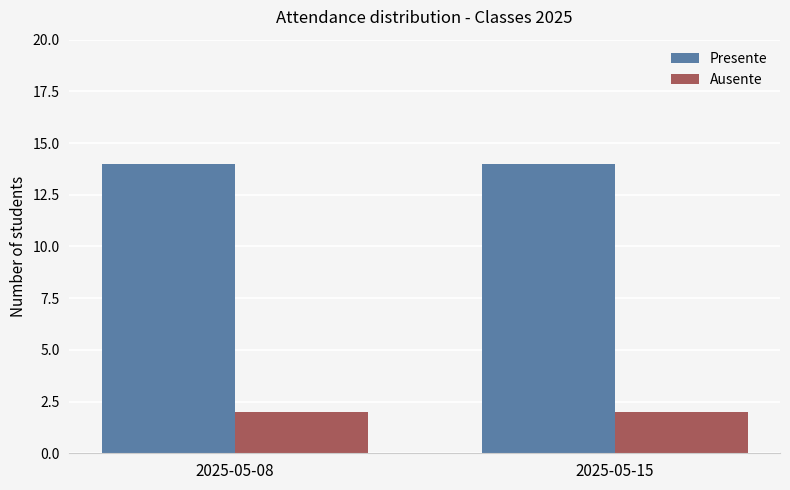

List the series in order of their peak value, highest first.

Presente, Ausente